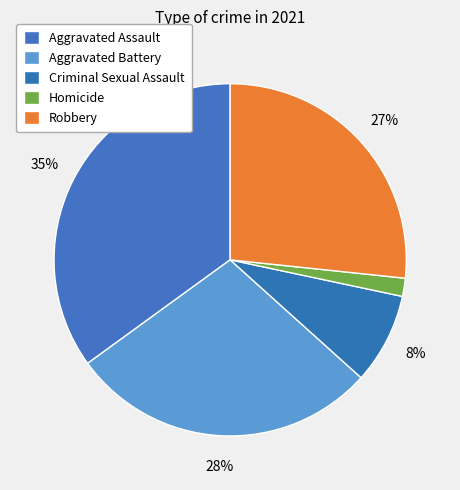

Which has a higher value, Aggravated Assault or Robbery?

Aggravated Assault